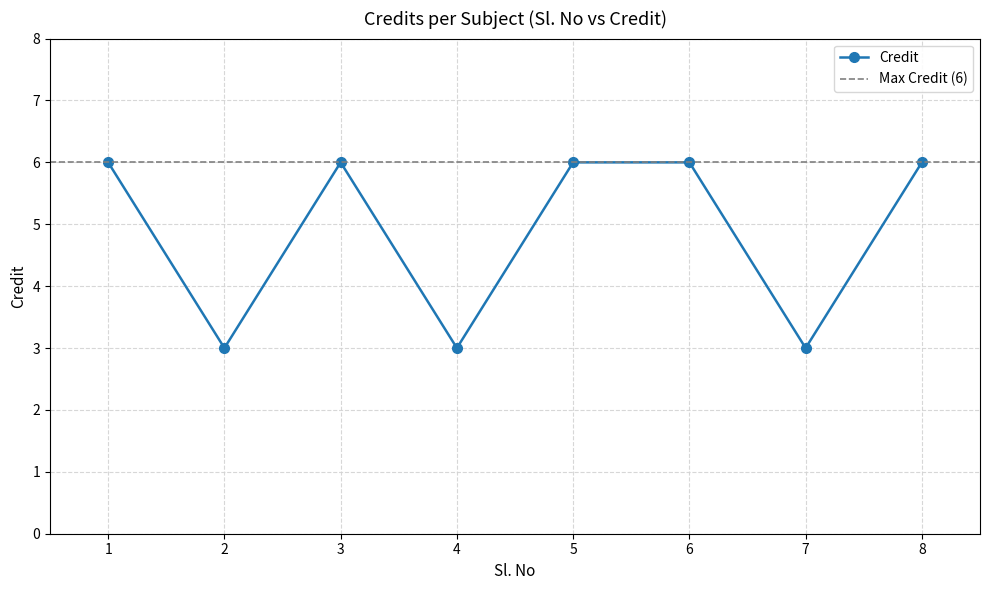

How many values are between 3 and 6?

8